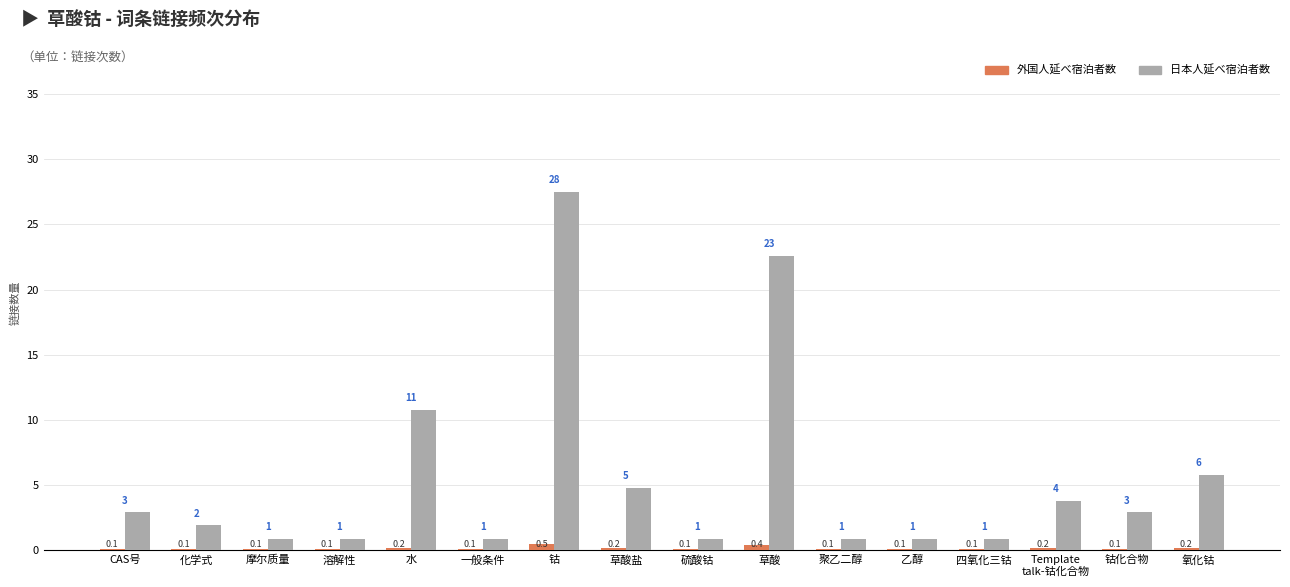

What is the total value across all series at 草酸?

23.0